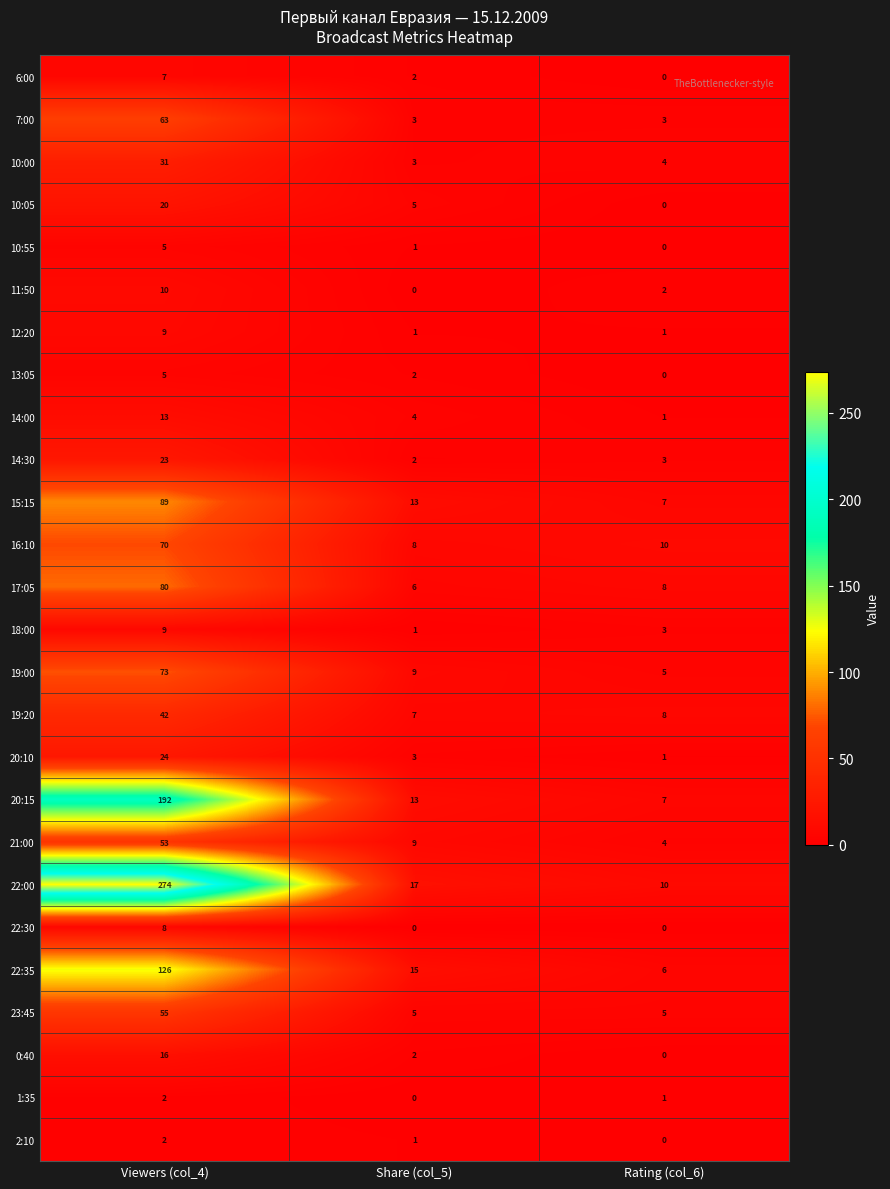

Count the 1:35 values in the range 0 to 2.

3